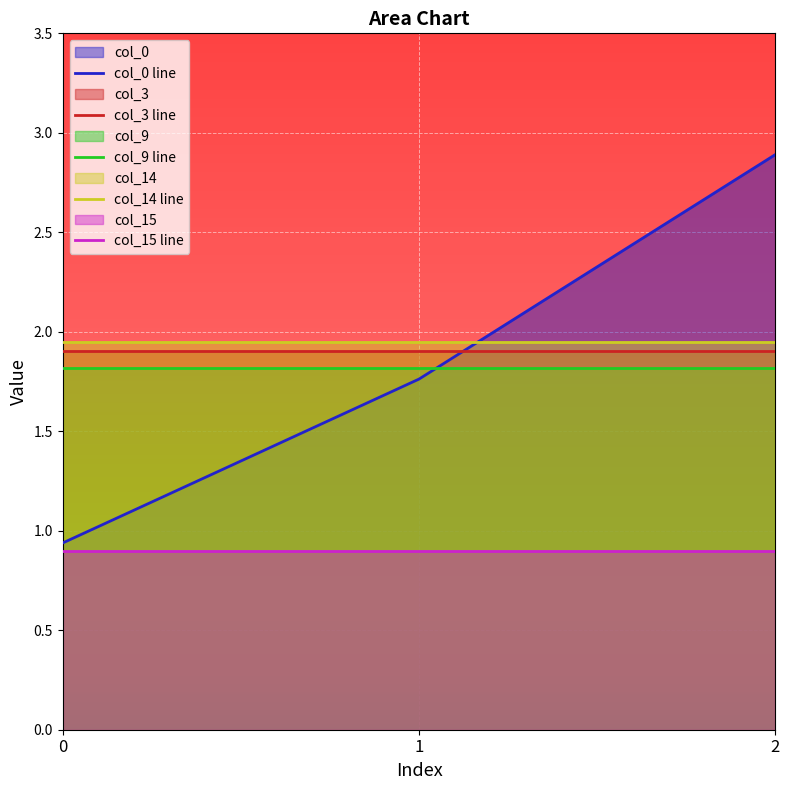

What are all the series names shown in the legend?

col_0, col_3, col_9, col_14, col_15